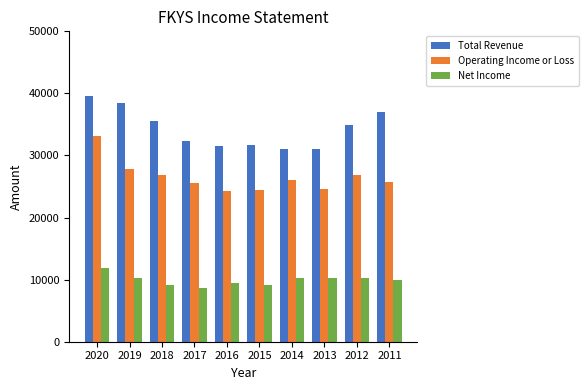

Is it true that Net Income equals 3220 at 2020?

False